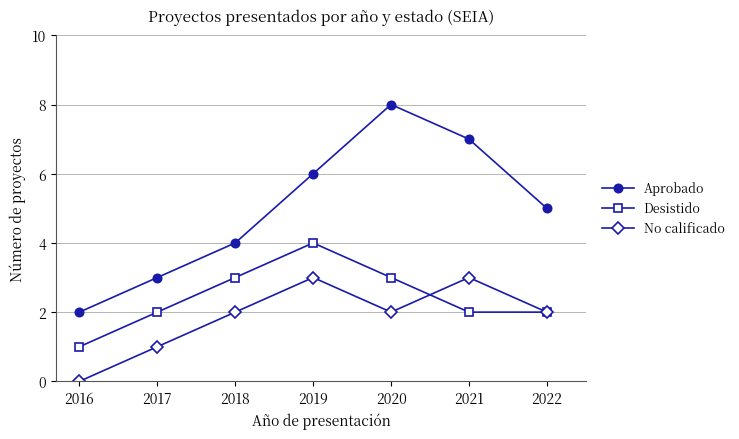

Which series has the largest total across all categories?

Aprobado